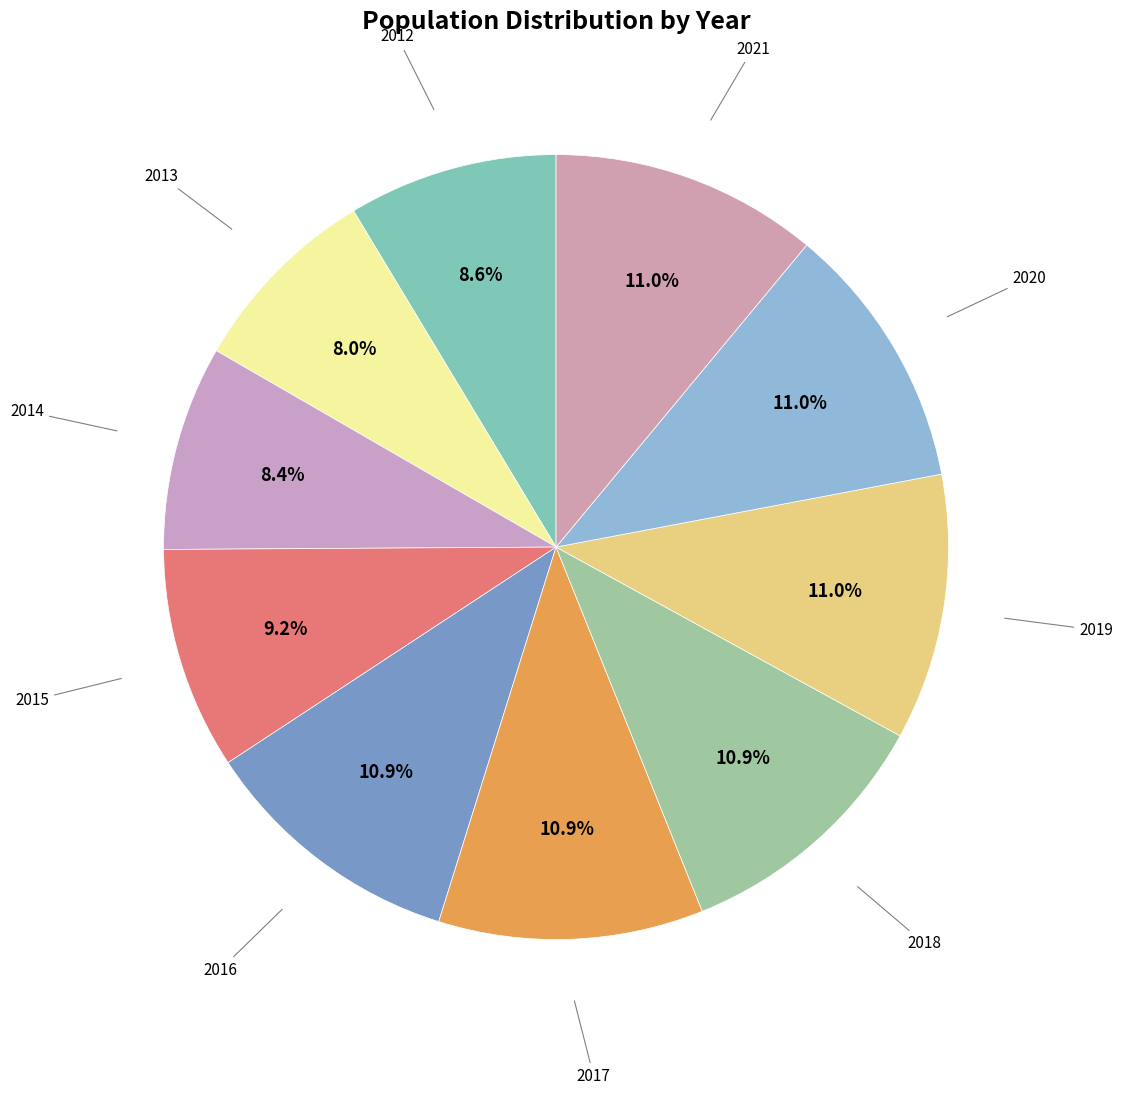

How many segments does this pie chart have?

10